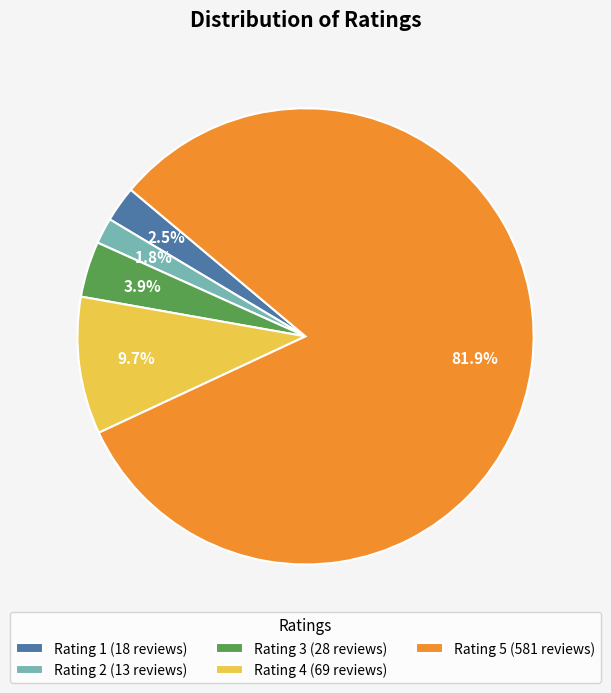

Count the number of slices in the pie.

5